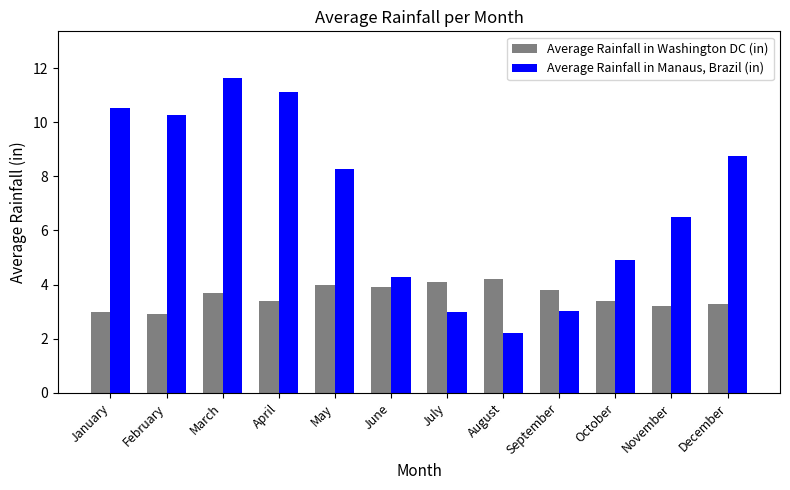

Reading left to right, extract all data points from this chart.

Average Rainfall in Washington DC (in): January=3.0	February=2.9	March=3.7	April=3.4	May=4.0	June=3.9	July=4.1	August=4.2	September=3.8	October=3.4	November=3.2	December=3.3
Average Rainfall in Manaus, Brazil (in): January=10.5	February=10.3	March=11.6	April=11.1	May=8.3	June=4.3	July=3.0	August=2.2	September=3.0	October=4.9	November=6.5	December=8.7